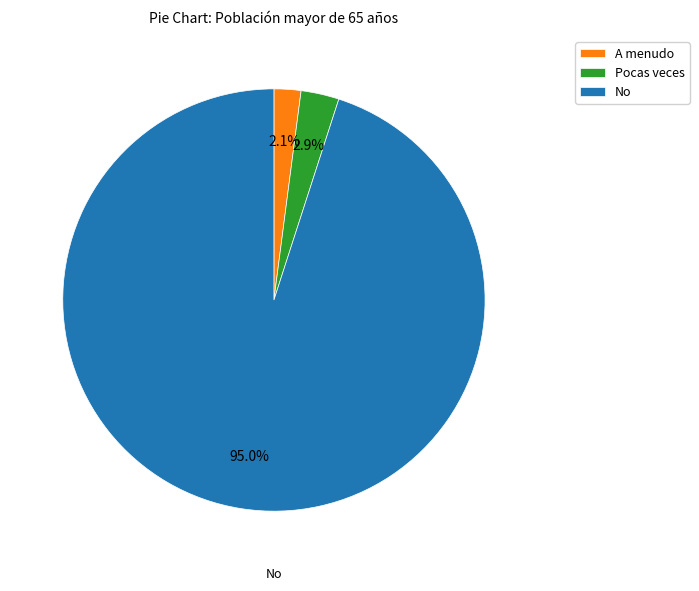

Is No the majority of the pie?

Yes